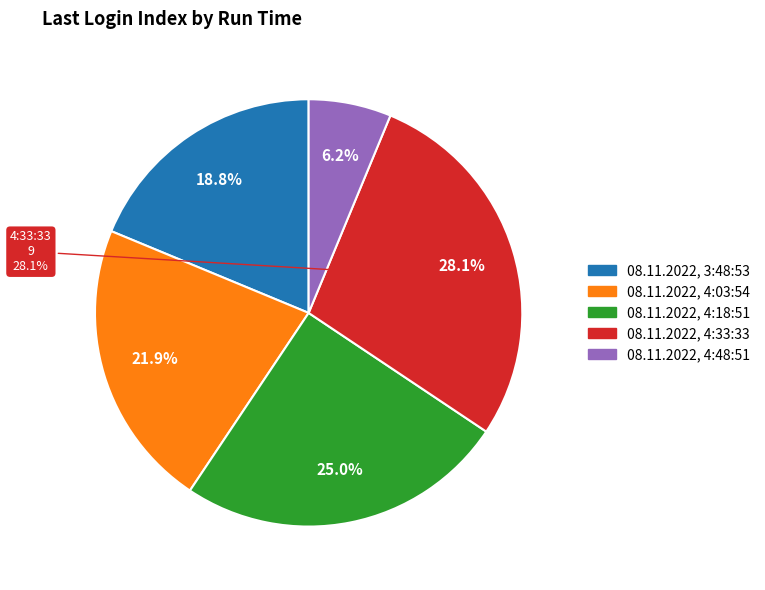

How many segments does this pie chart have?

5